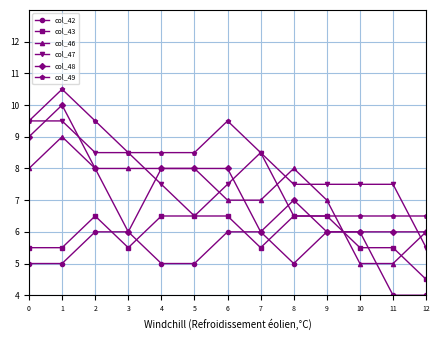

What are all the series names shown in the legend?

col_42, col_43, col_46, col_47, col_48, col_49